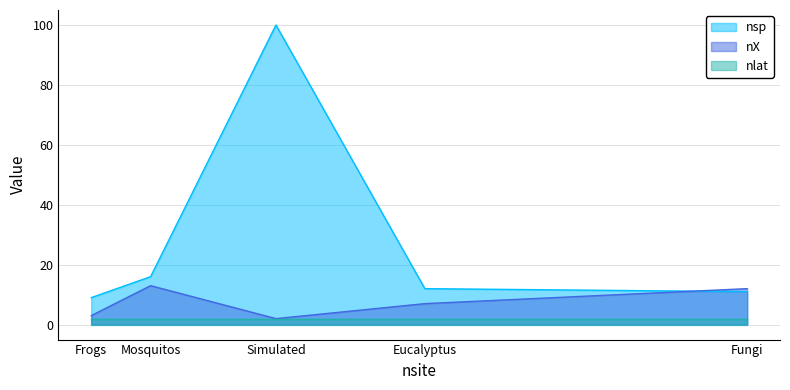

Between Eucalyptus and Fungi, which is larger?

Eucalyptus